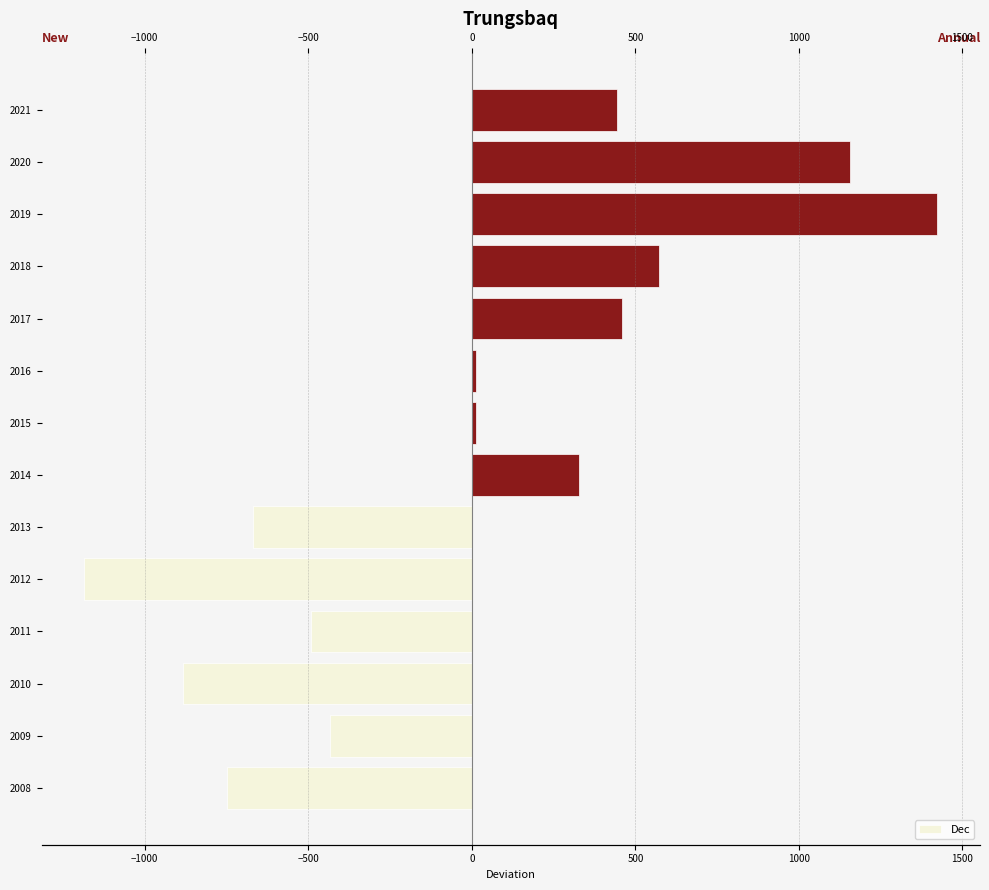

What is the greatest value displayed?

1423.1